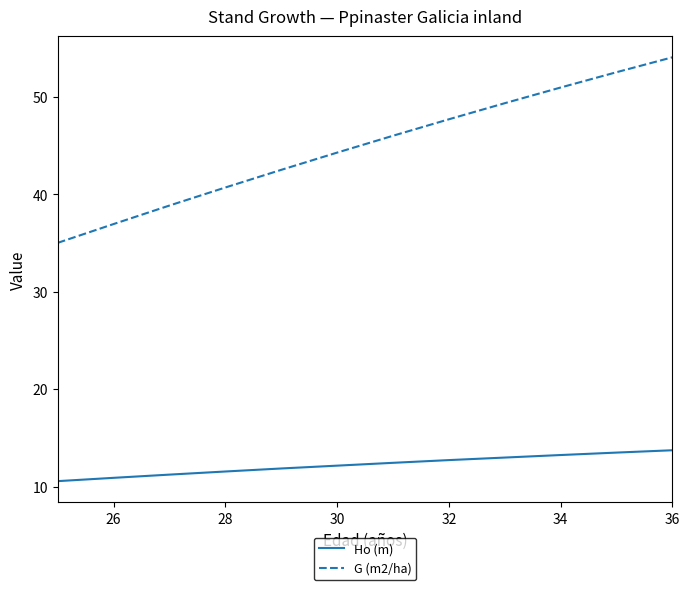

What is the difference between the maximum and minimum values in the G (m2/ha) series?

19.0